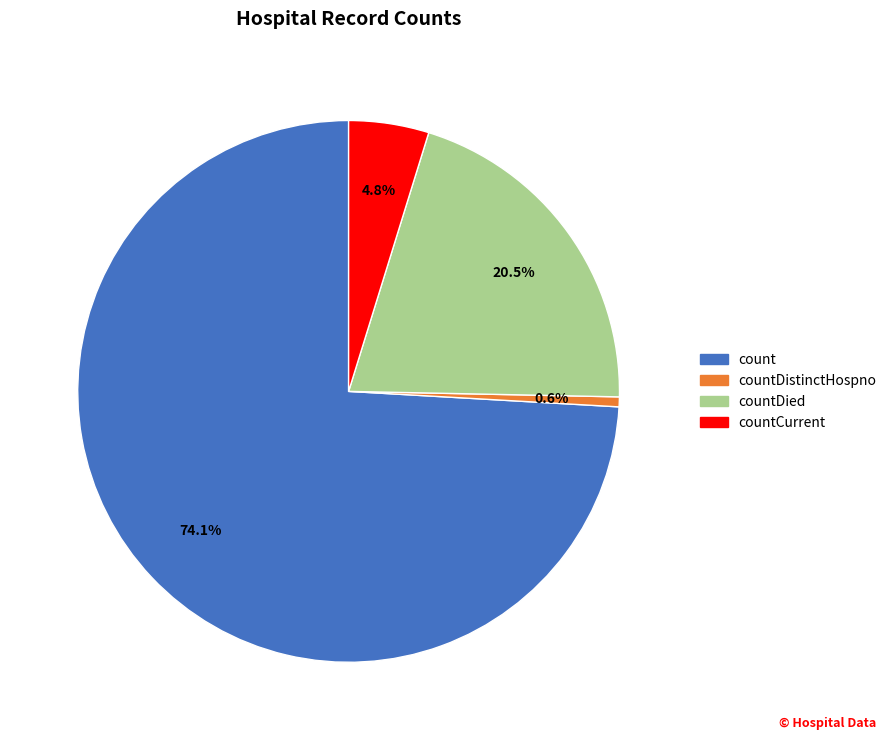

Count the number of slices in the pie.

4